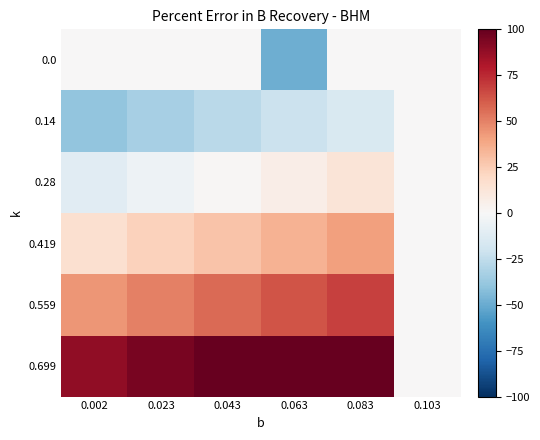

What is the total value across all series at 0.083?

219.9